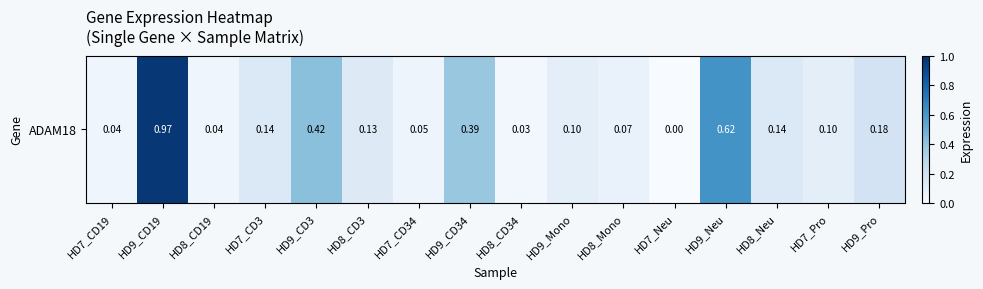

What is the average value?

0.2